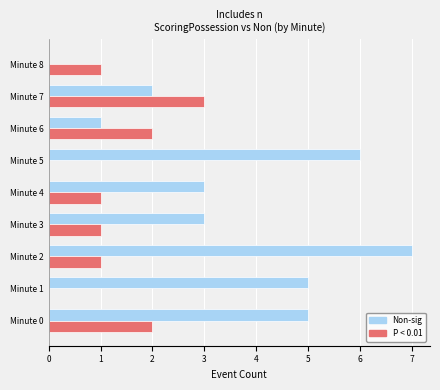

What is the average value of the P < 0.01 series?

1